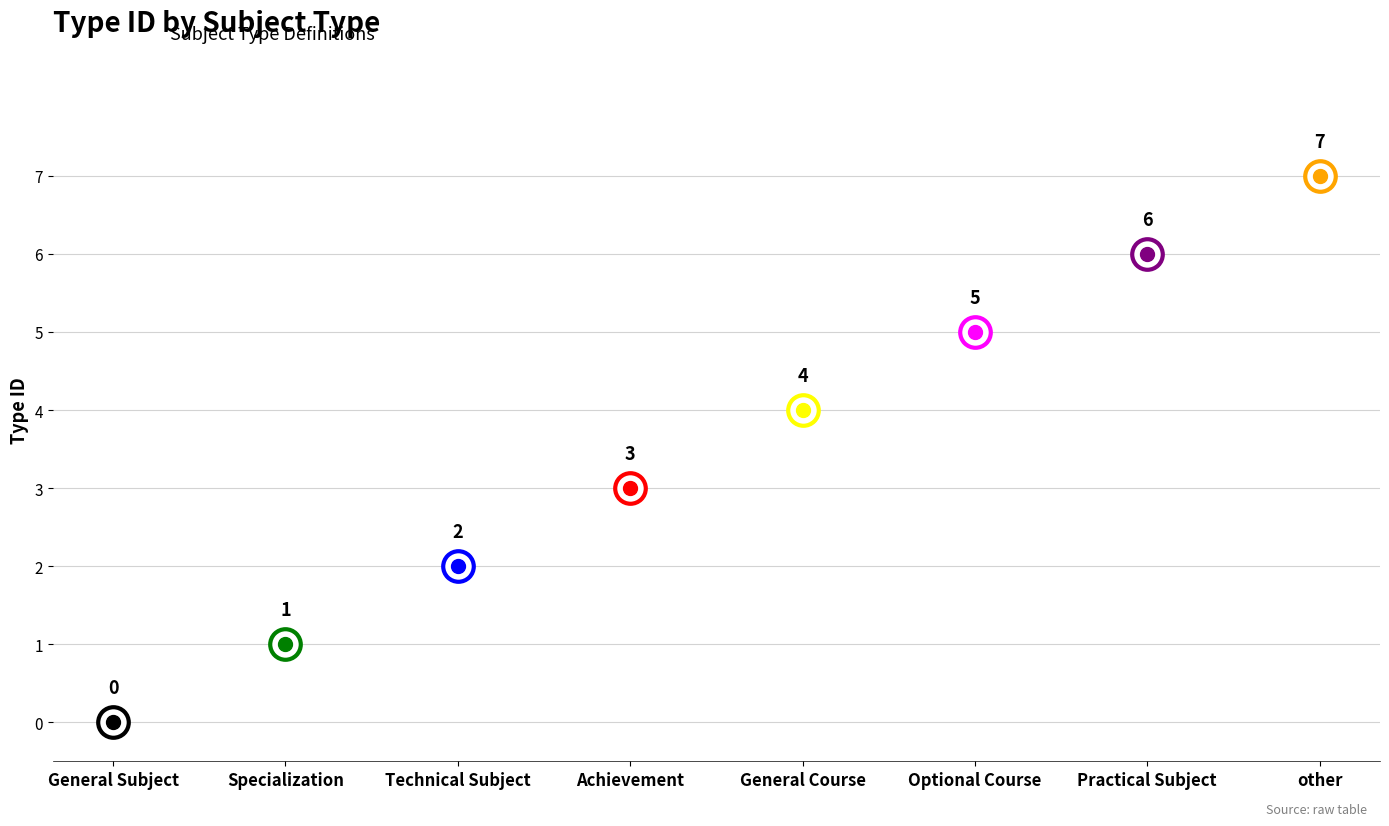

Reading left to right, list all the values displayed in this chart.

General Subject=0	Specialization=1	Technical Subject=2	Achievement=3	General Course=4	Optional Course=5	Practical Subject=6	other=7